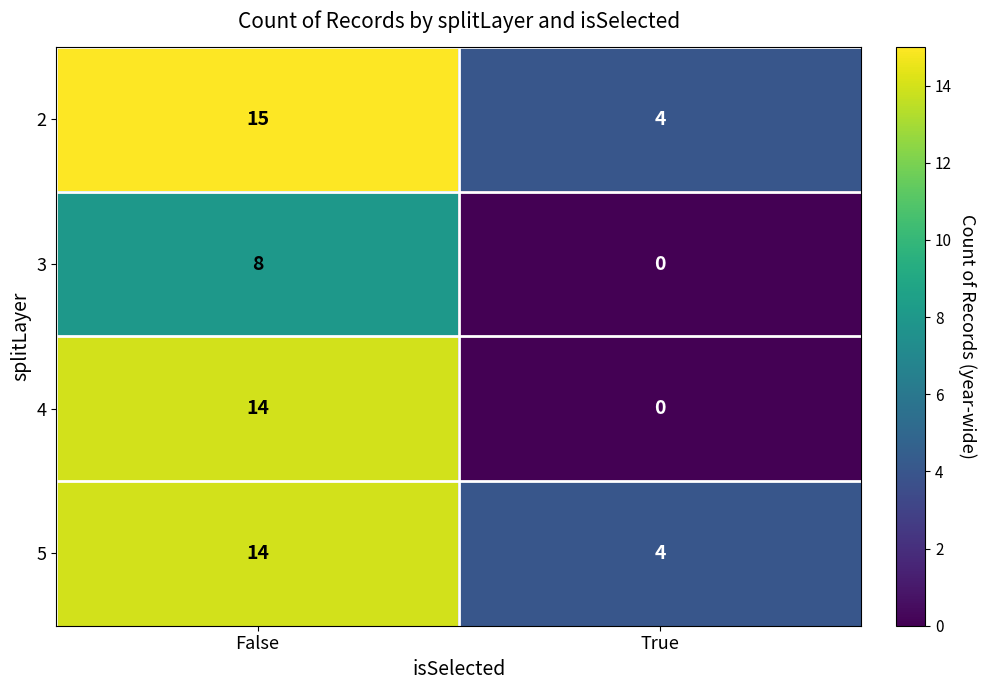

List the labels in order of 4 value, smallest first.

True, False